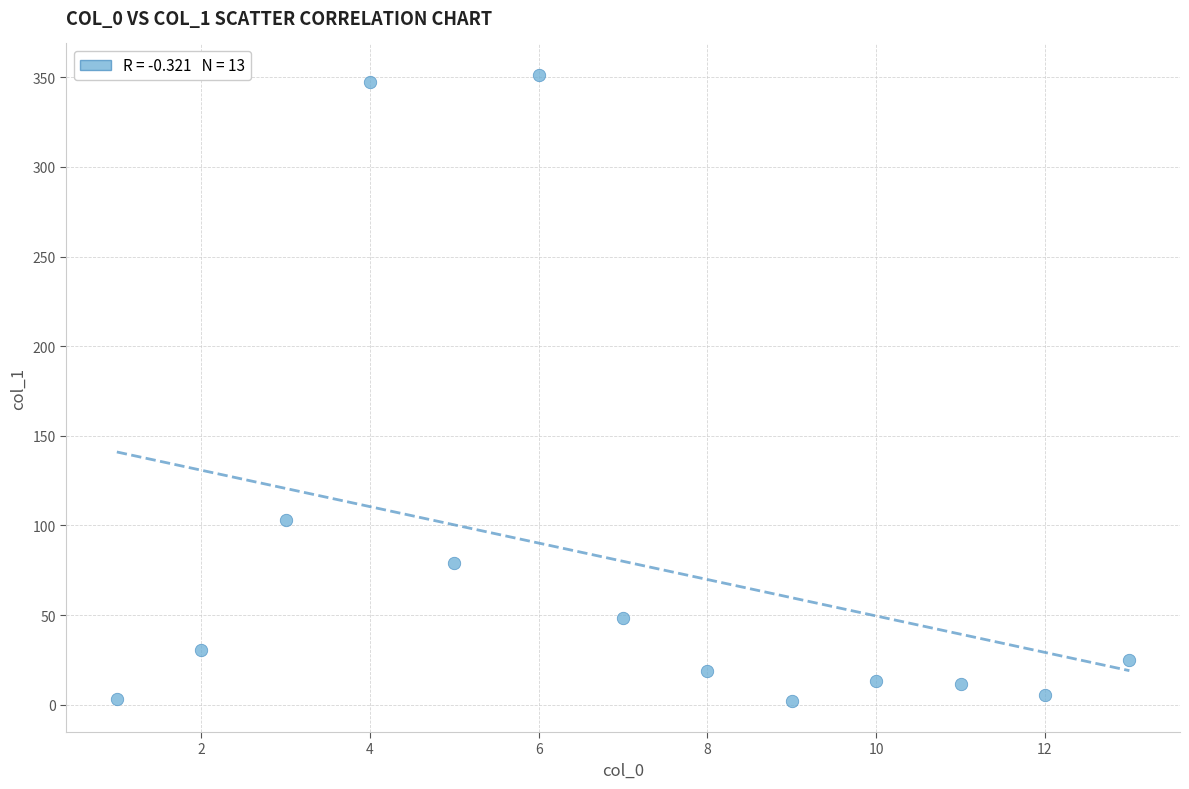

What Y value in the scatter plot is closest to 176?

103.0